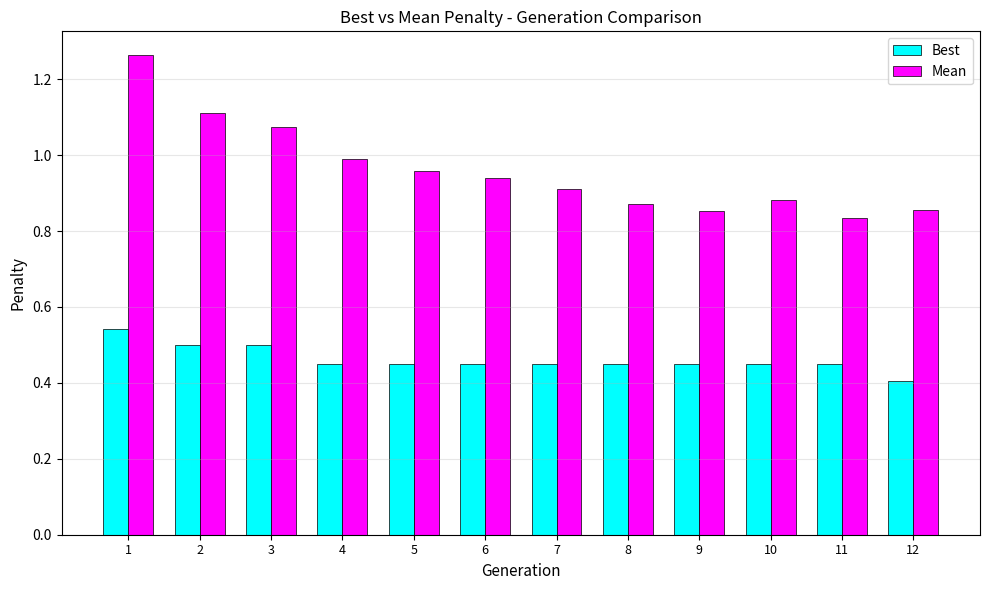

At 4, list the series in order from largest to smallest.

Mean, Best